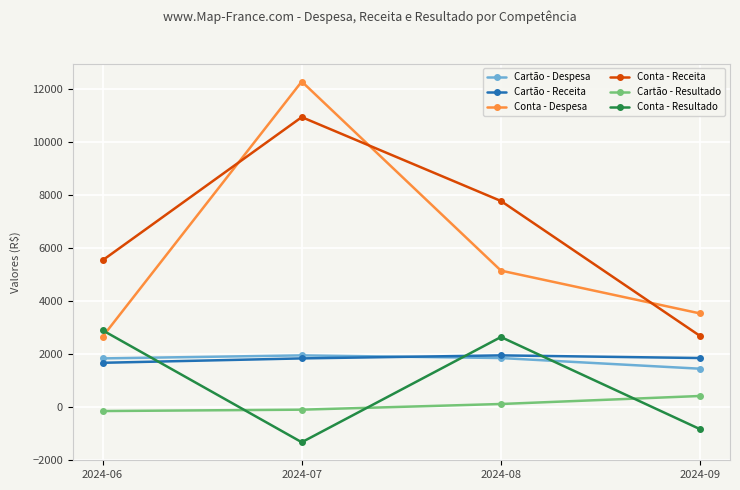

What is the value of the Conta - Despesa point at the 3rd from the left?

5141.6